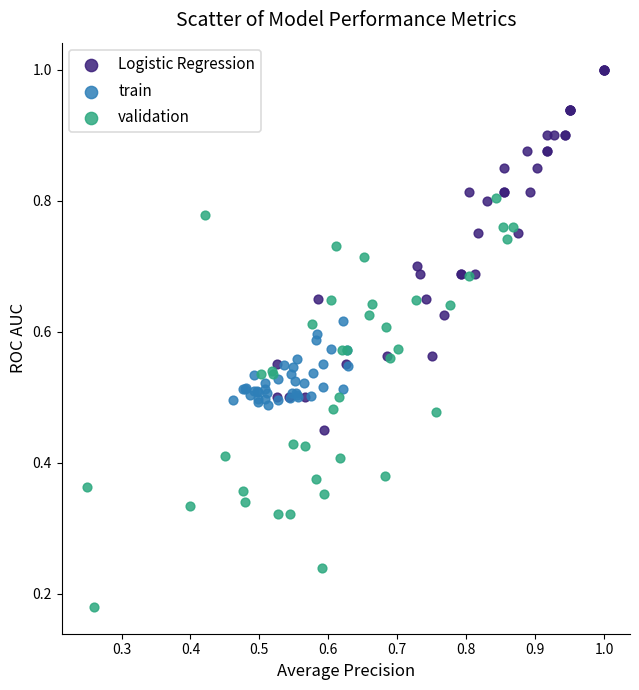

Which series reaches the minimum Y coordinate?

validation